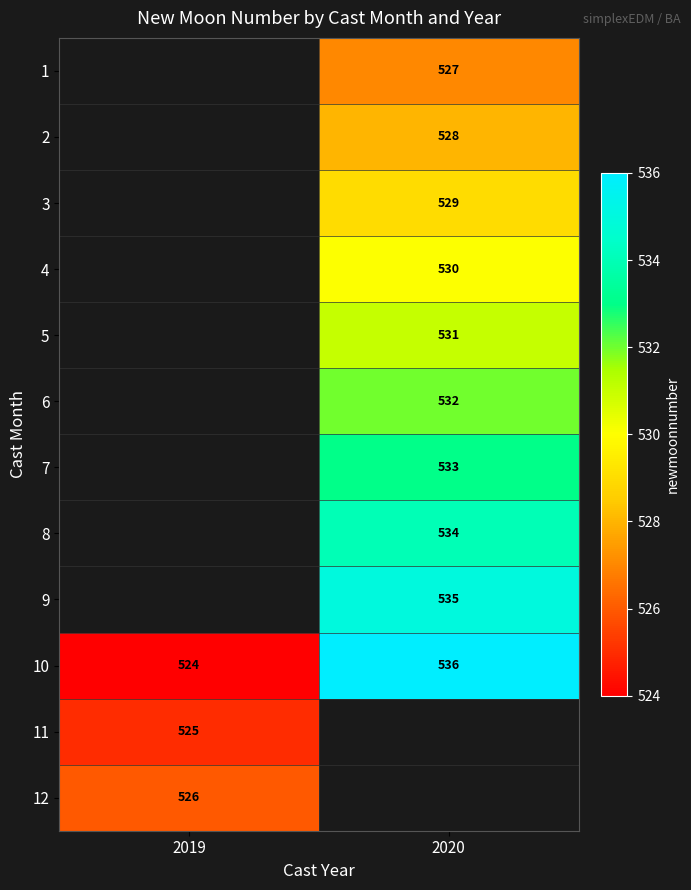

Between 2019 and 2020, which is larger?

2020